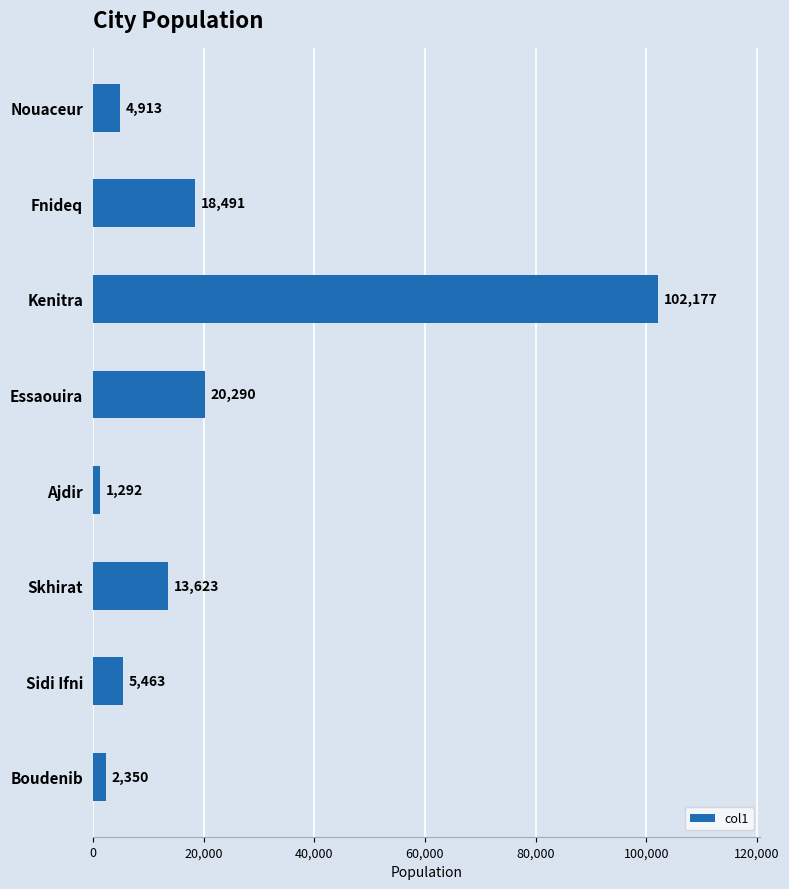

What value does the data have at Kenitra?

102177